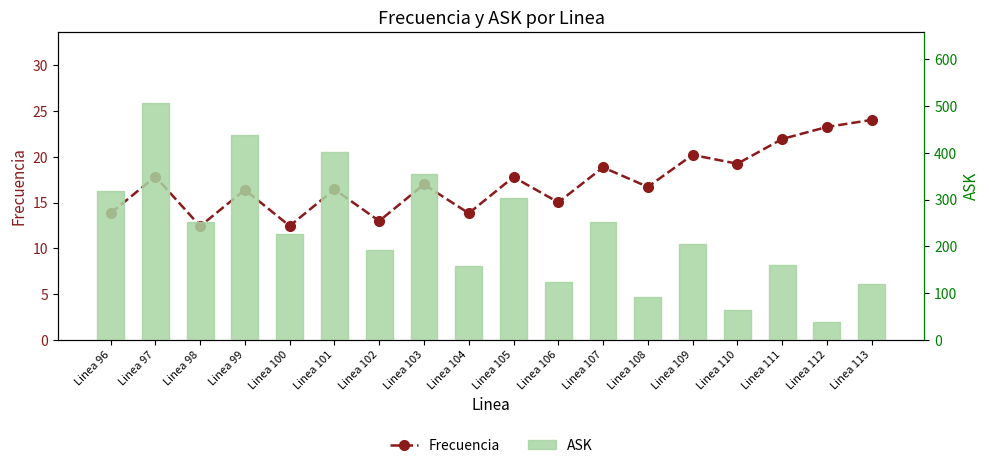

How many data points in Frecuencia are less than 16?

6